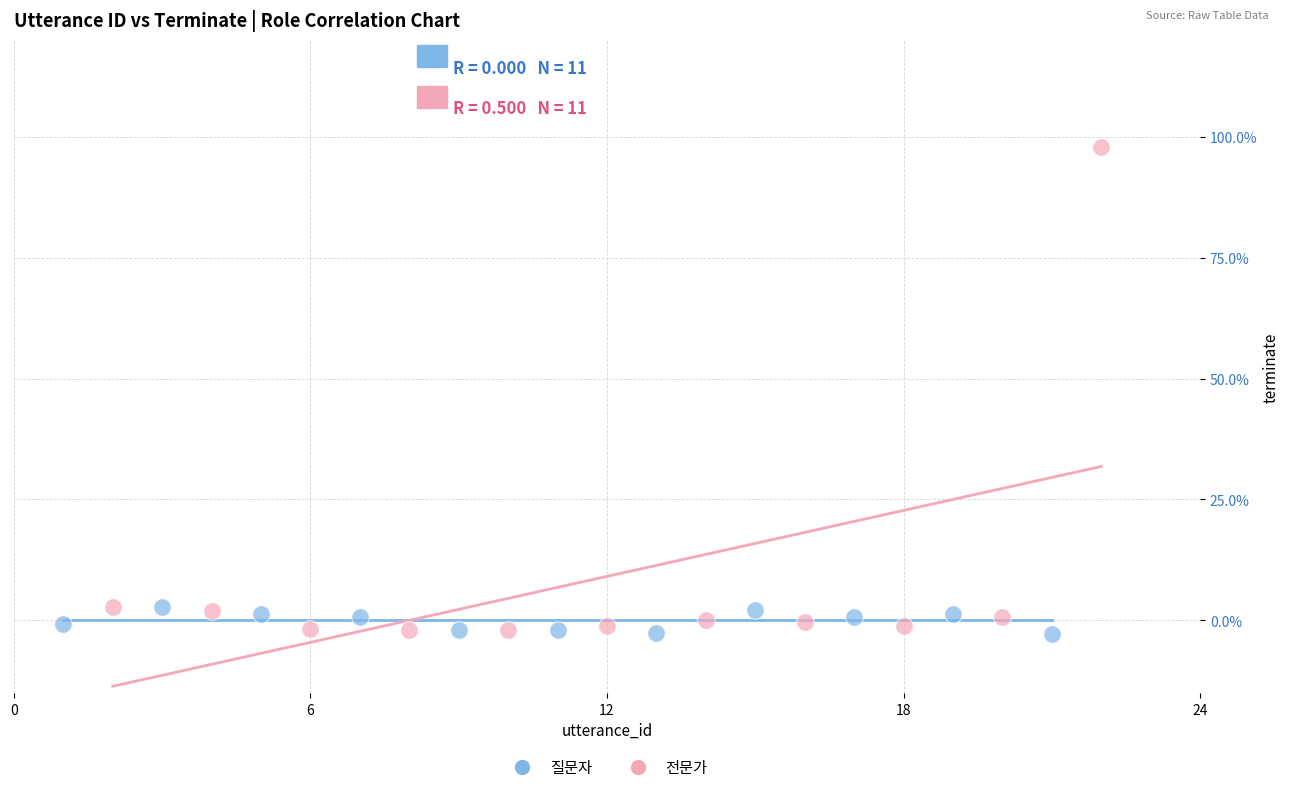

Which series reaches the maximum Y coordinate?

전문가